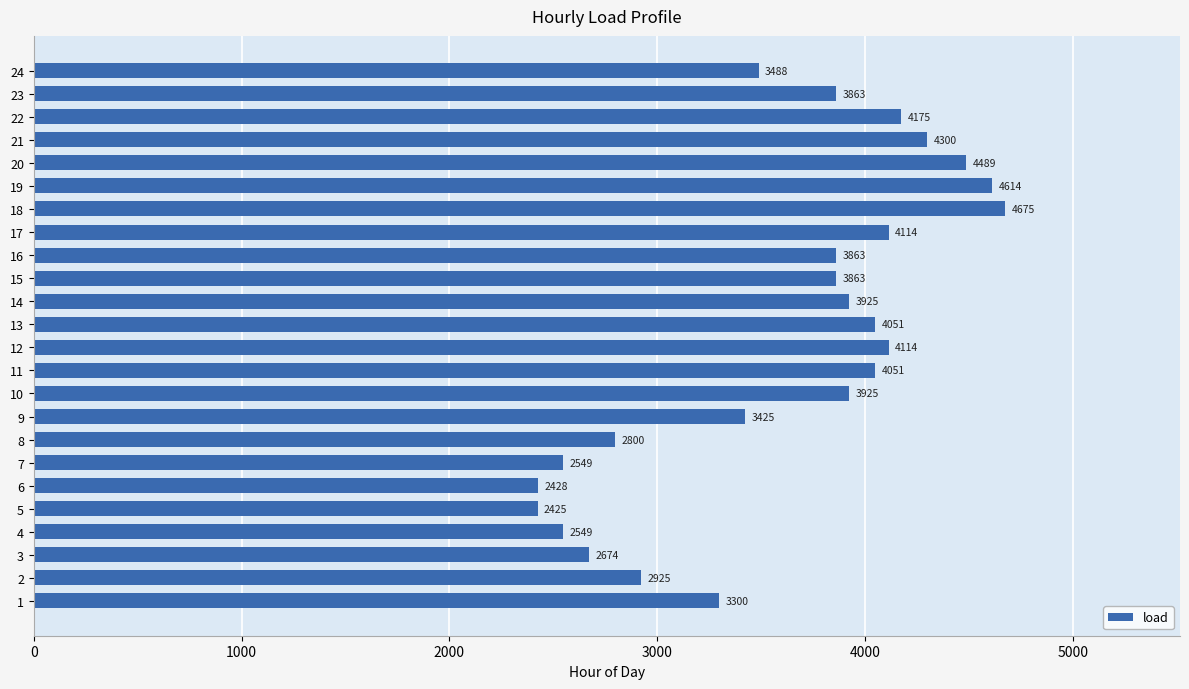

The chart shows a value of 6569.1 at 21. True or false?

False